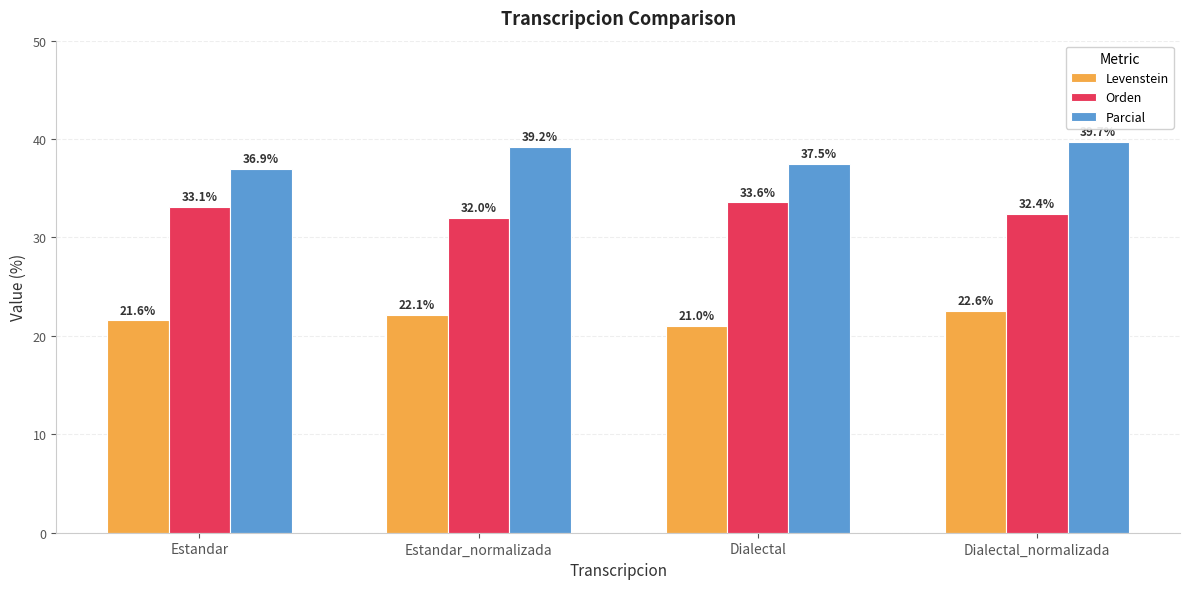

What is the spread (max minus min) of values at Estandar_normalizada?

17.1